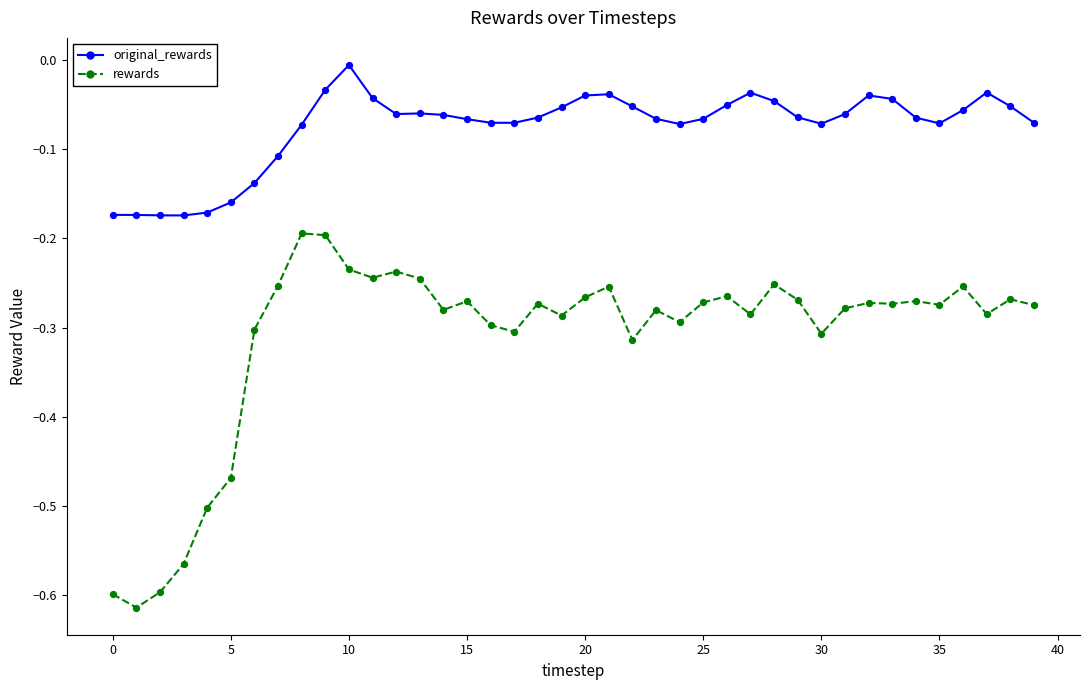

Which series has the largest total across all categories?

original_rewards